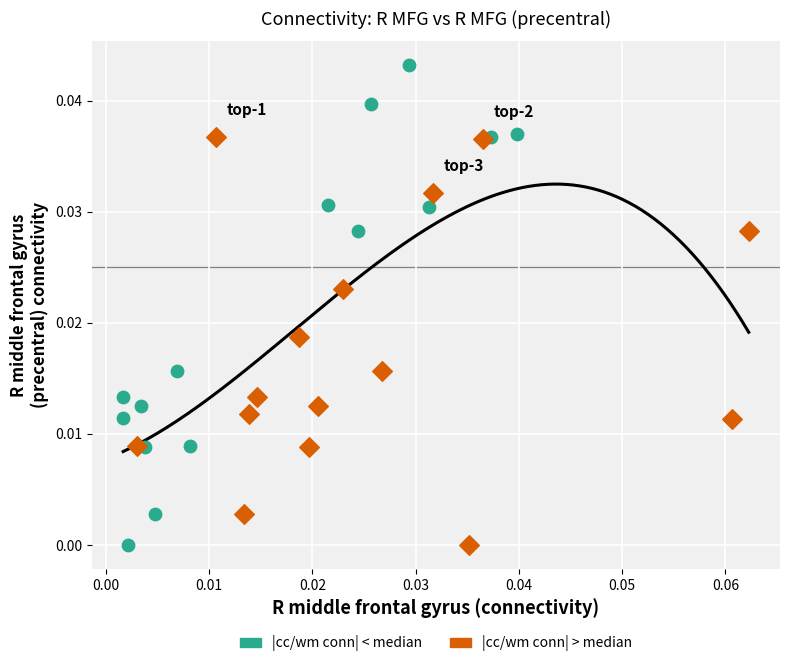

Which series has the widest spread of Y values?

|cc/wm conn| < median